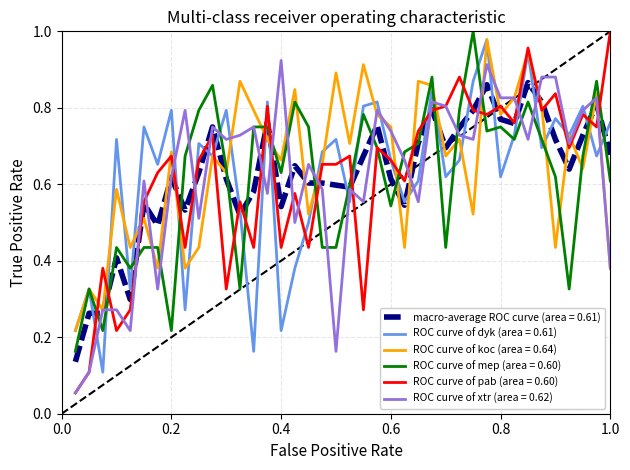

Which series has the largest range (max minus min)?

ROC curve of pab (area = 0.60)